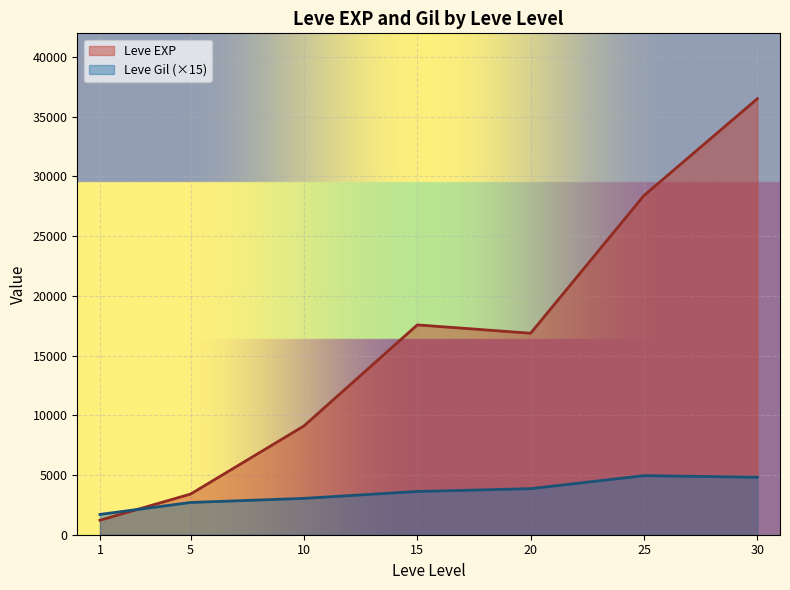

What are all the series names shown in the legend?

Leve EXP, Leve Gil (×15)